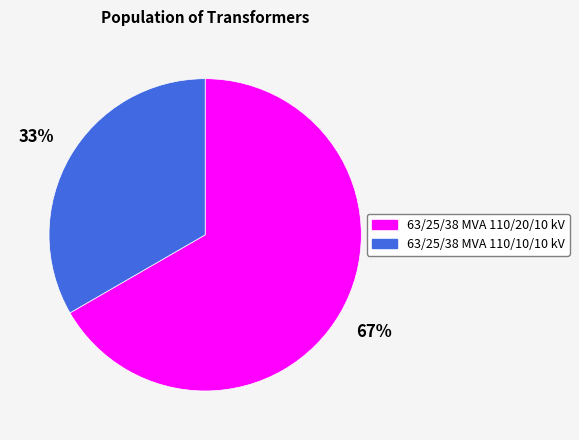

What is the ratio of the value at 63/25/38 MVA 110/20/10 kV to the value at 63/25/38 MVA 110/10/10 kV?

2.0